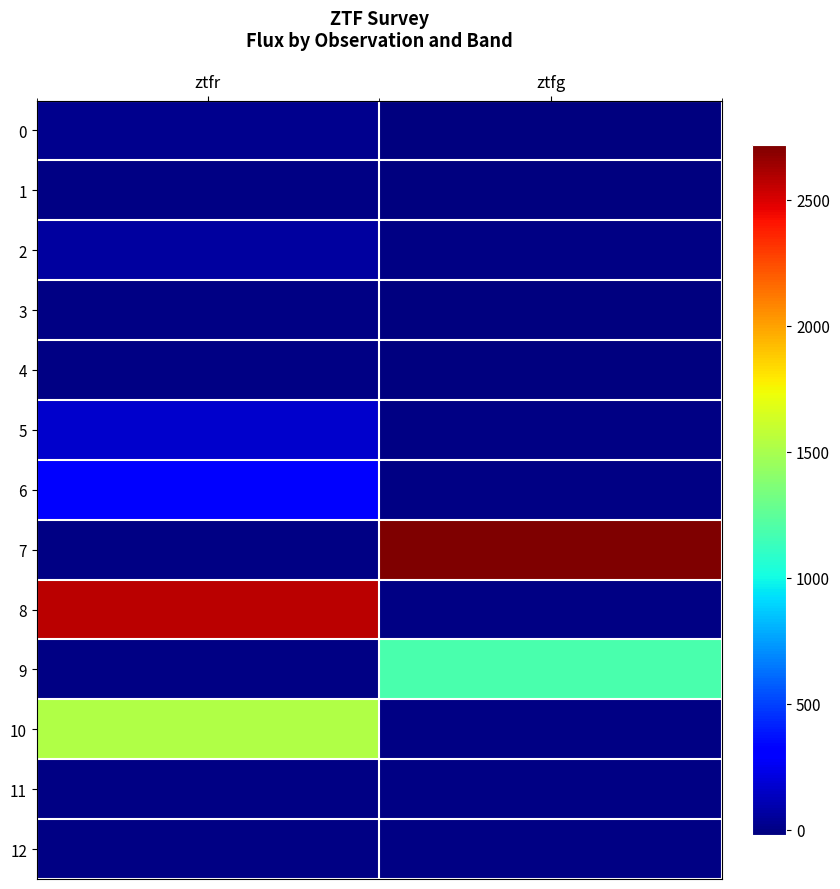

Reading right to left, list all the values displayed in this chart.

0: ztfg=-10.1	ztfr=20.8
1: ztfg=-11.7	ztfr=0.0
2: ztfg=0.0	ztfr=56.5
3: ztfg=-17.0	ztfr=0.0
4: ztfg=-19.1	ztfr=-1.7
5: ztfg=0.0	ztfr=165.5
6: ztfg=0.0	ztfr=292.2
7: ztfg=2716.4	ztfr=0.0
8: ztfg=0.0	ztfr=2577.3
9: ztfg=1177.8	ztfr=0.0
10: ztfg=0.0	ztfr=1524.2
11: ztfg=0.0	ztfr=0.0
12: ztfg=0.0	ztfr=0.0